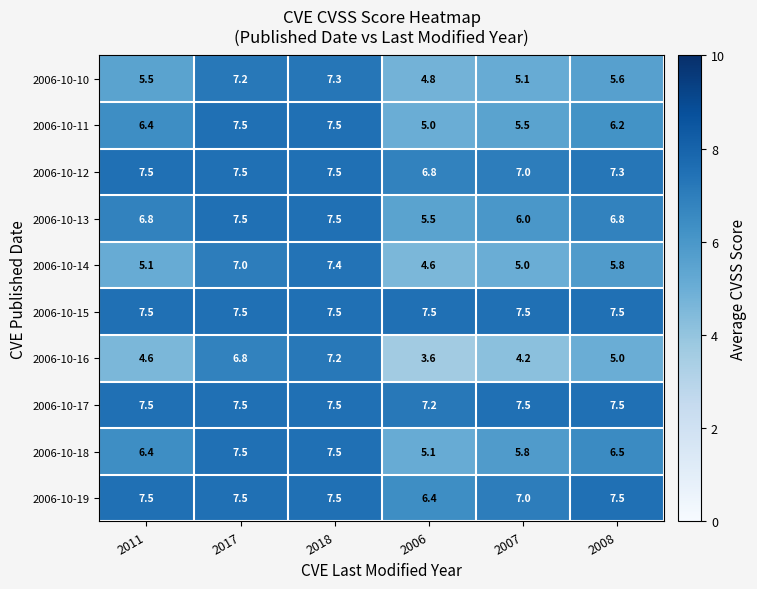

Count the 2006-10-17 values in the range 7 to 8.

6